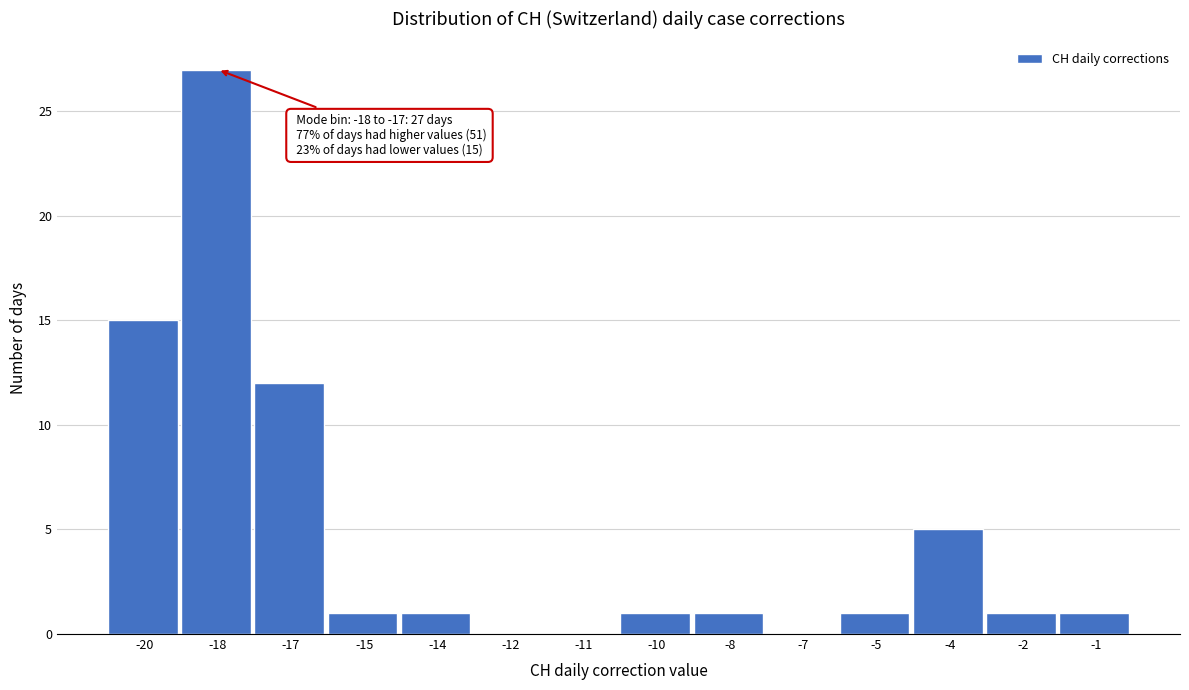

Reading left to right, what are all the values shown in this chart?

-20=15	-18=27	-17=12	-15=1	-14=1	-12=0	-11=0	-10=1	-8=1	-7=0	-5=1	-4=5	-2=1	-1=1